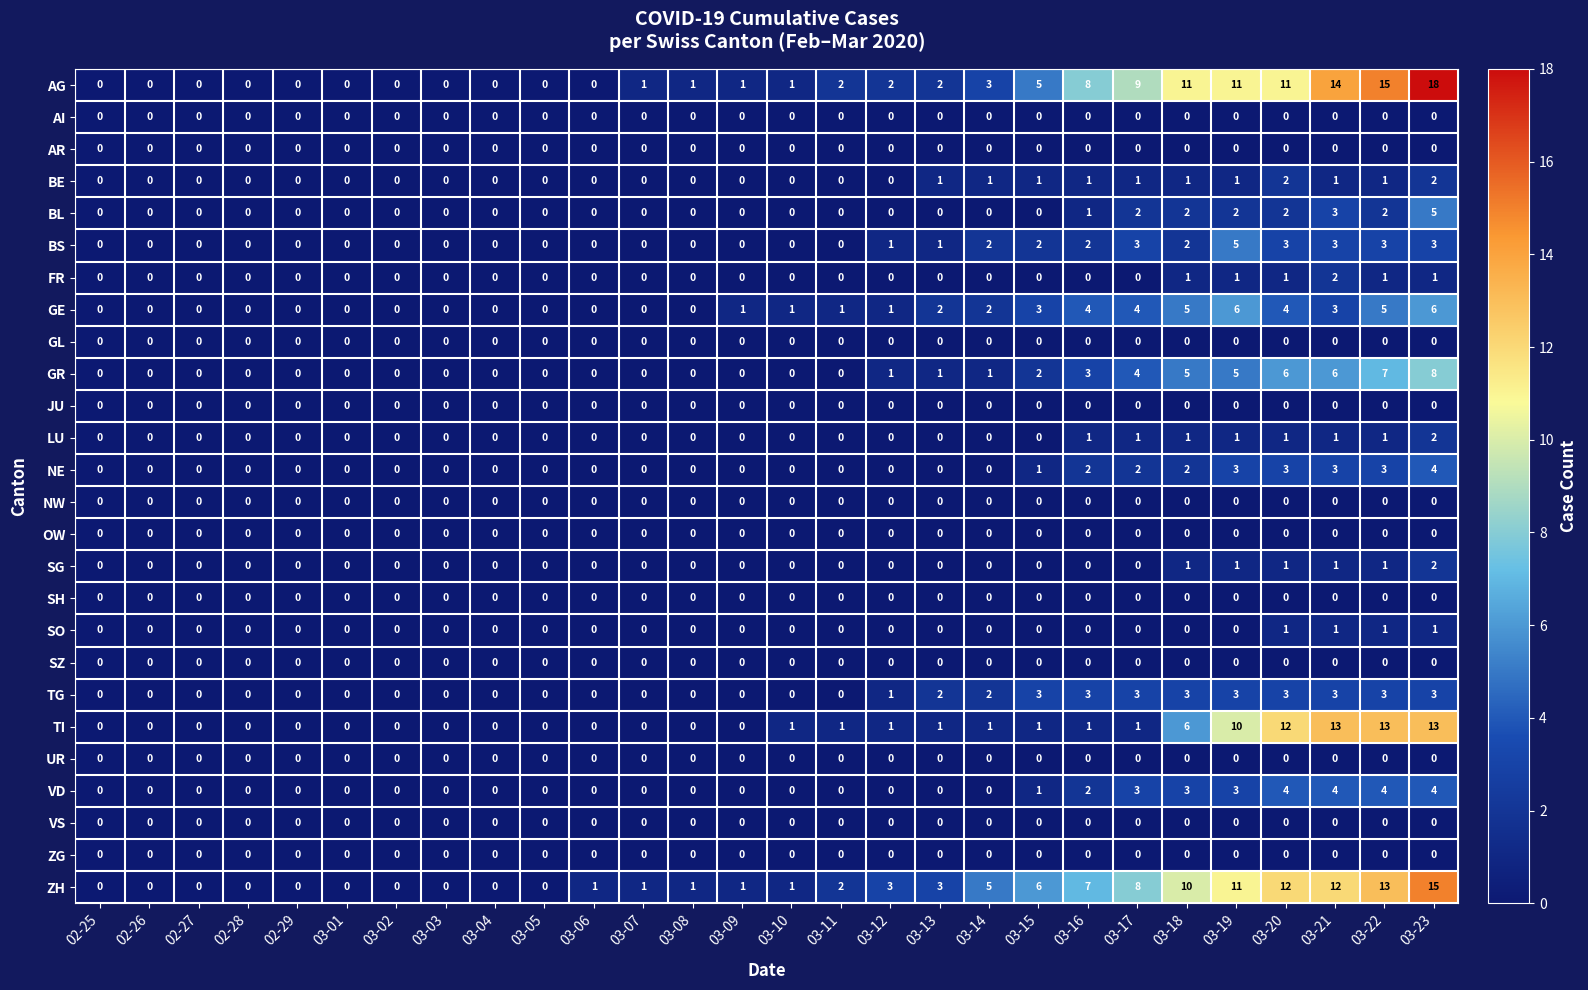

How many data points does each series have?

28